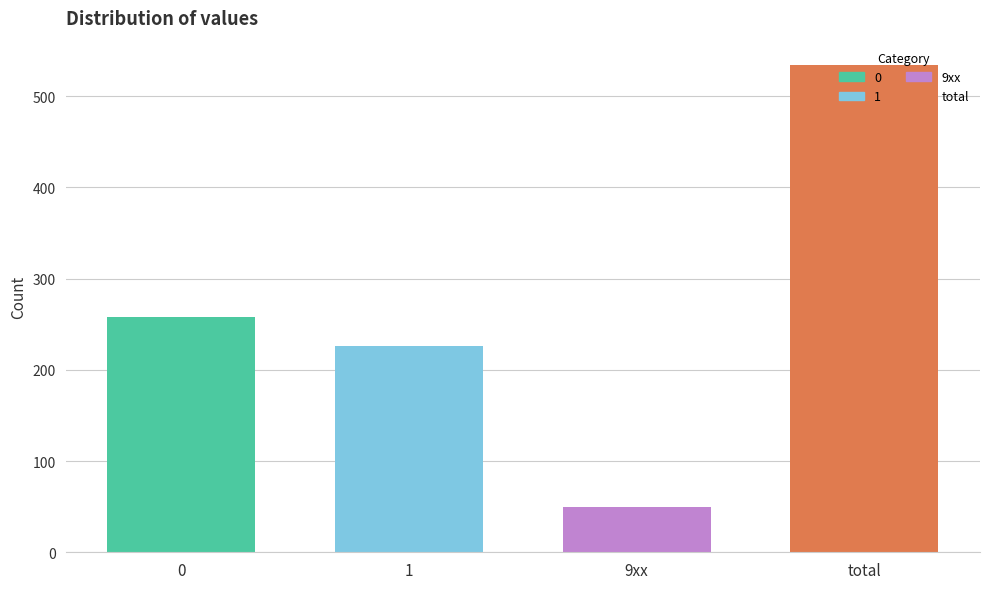

What is the sum of the values at total and 9xx?

584